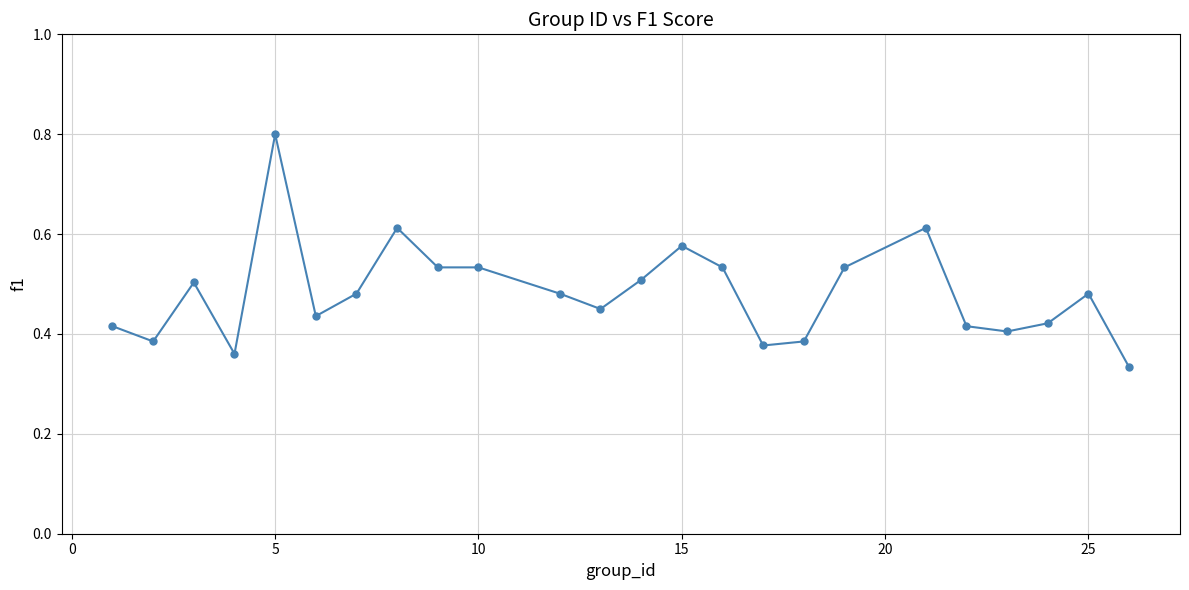

How many values are between 0 and 1?

24